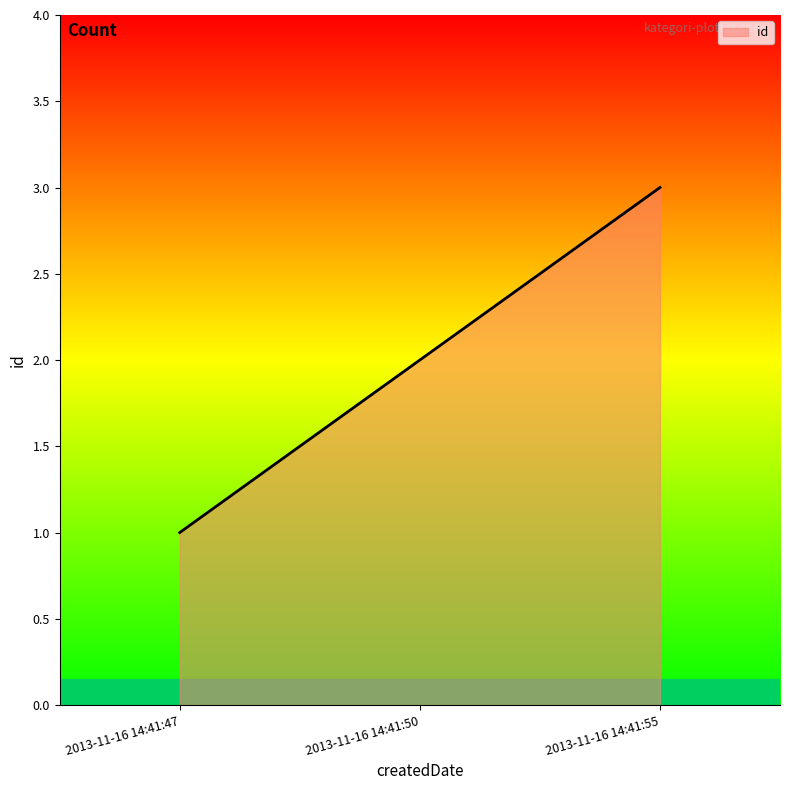

What is the sum of the values at 2013-11-16 14:41:47 and 2013-11-16 14:41:55?

4